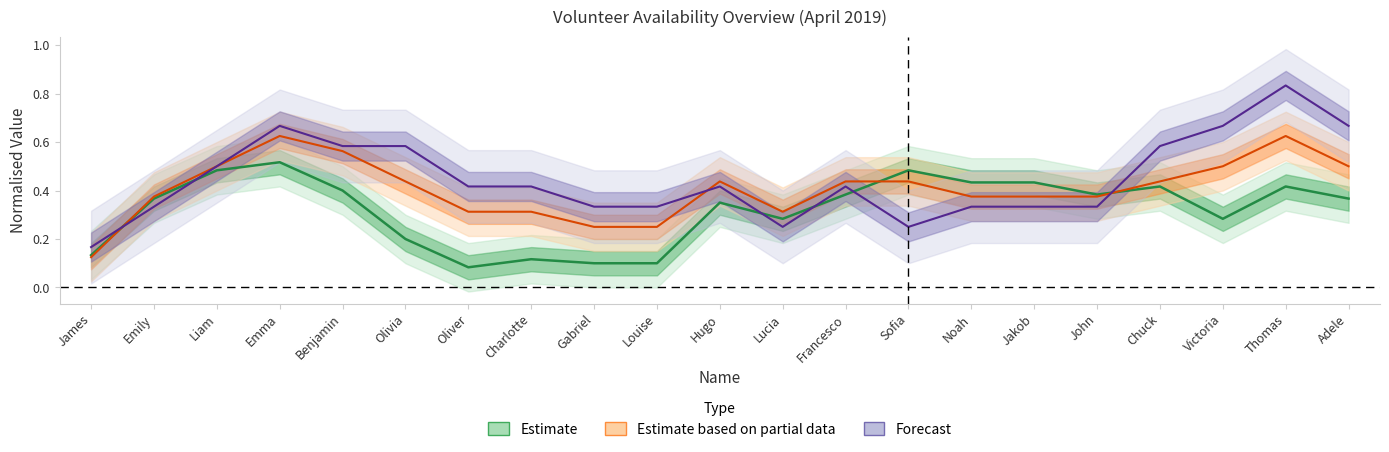

What value does the Estimate series have at Adele?

0.4